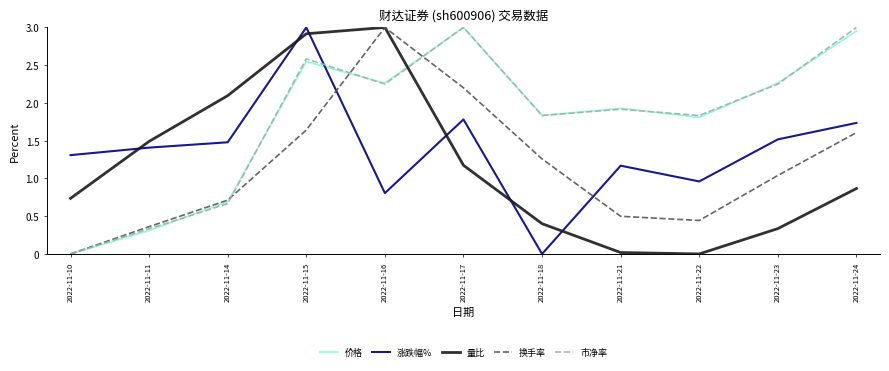

How many values in the 涨跌幅% series exceed 1?

8